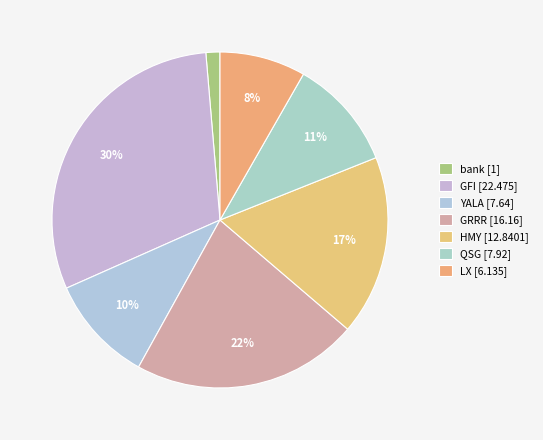

What is the change in value from GFI to GRRR?

-6.3